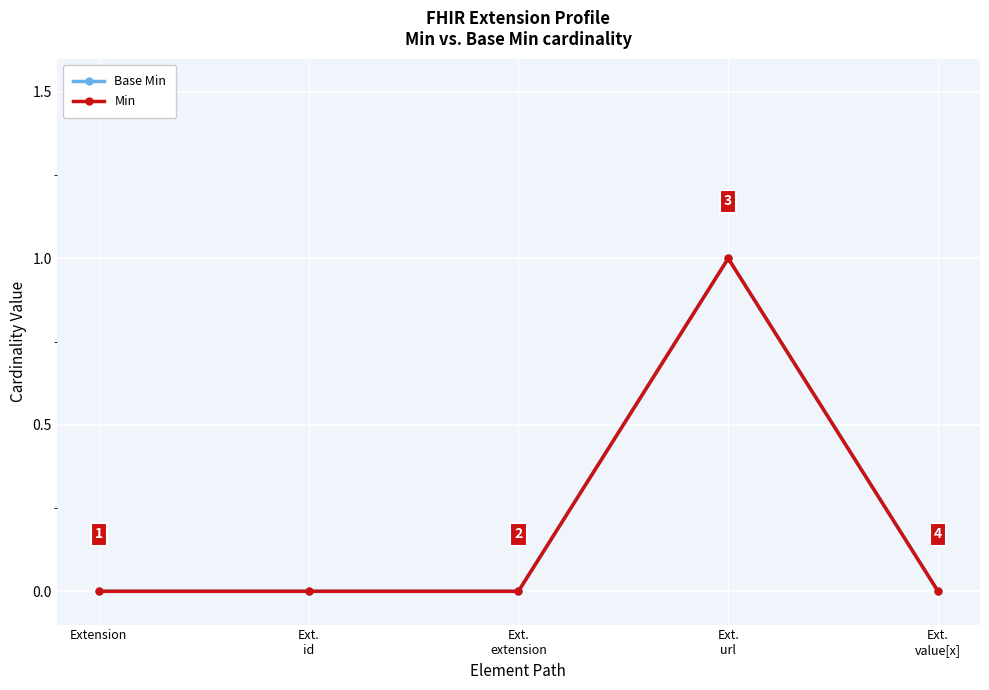

How many lines are shown in the chart?

2